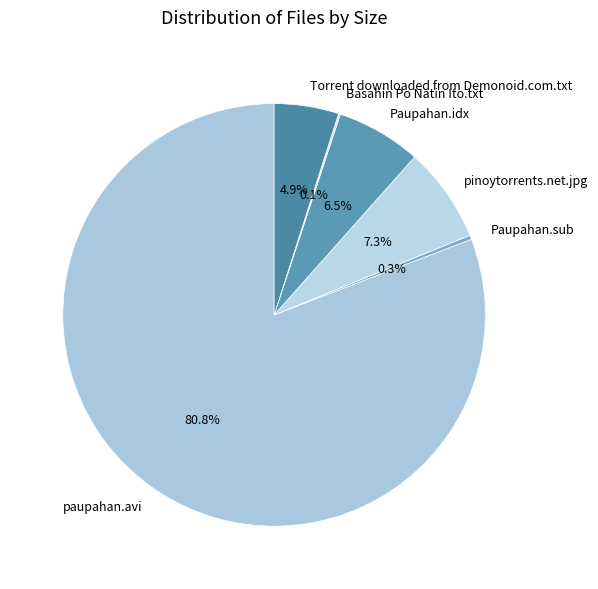

Which category has the biggest portion of the pie?

paupahan.avi